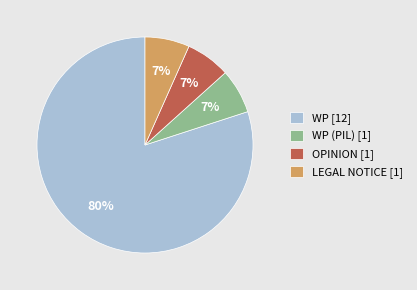

What percentage is the LEGAL NOTICE [1] slice, to the nearest percent?

7%